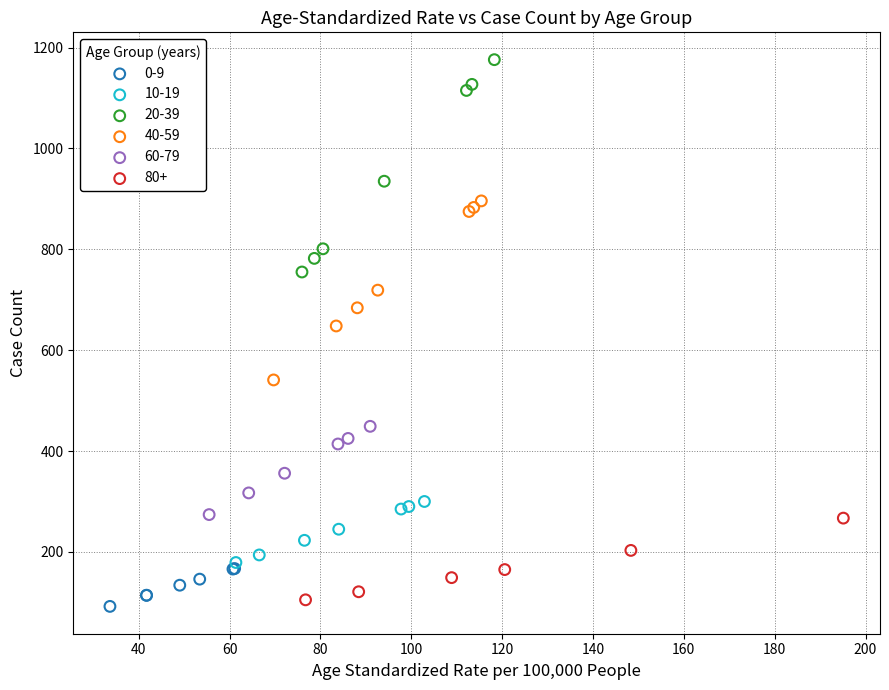

What are all the series names shown in the legend?

0-9, 10-19, 20-39, 40-59, 60-79, 80+